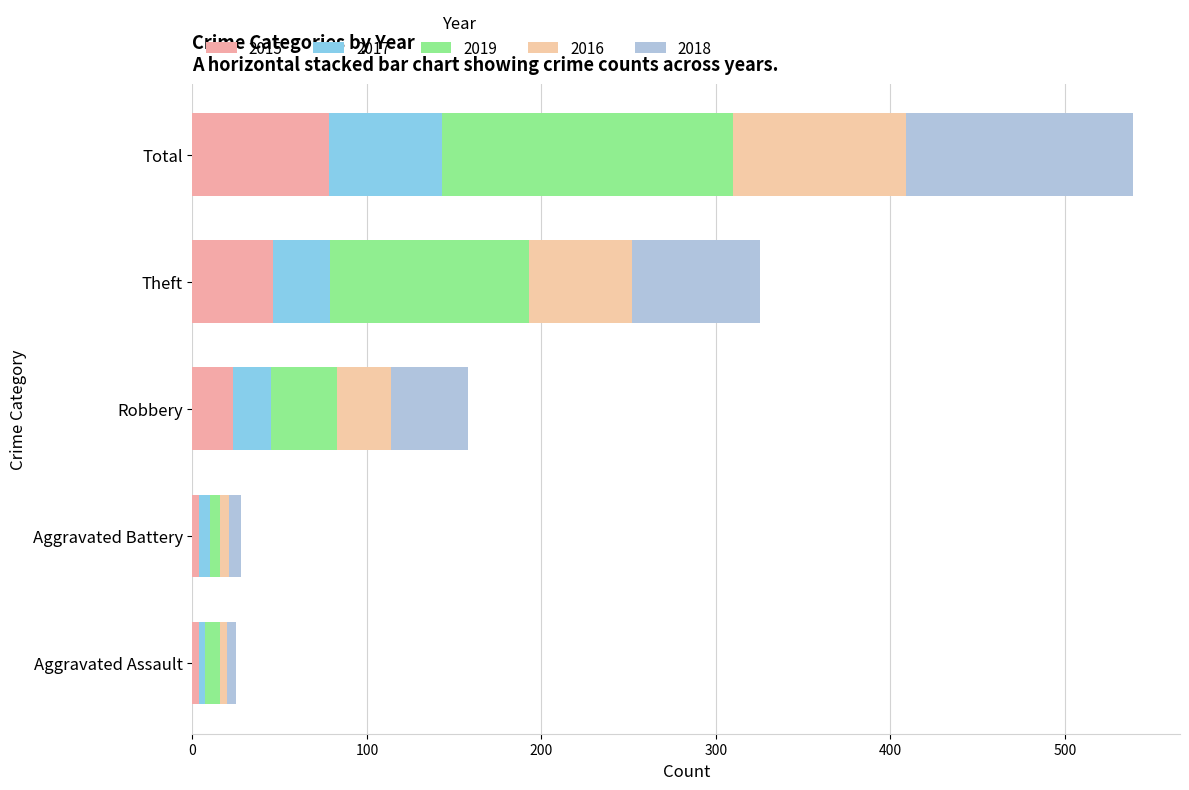

Reading right to left, transcribe all the data shown in this chart.

2015: 78	46	23	4	4
2017: 65	33	22	6	3
2019: 167	114	38	6	9
2016: 99	59	31	5	4
2018: 130	73	44	7	5